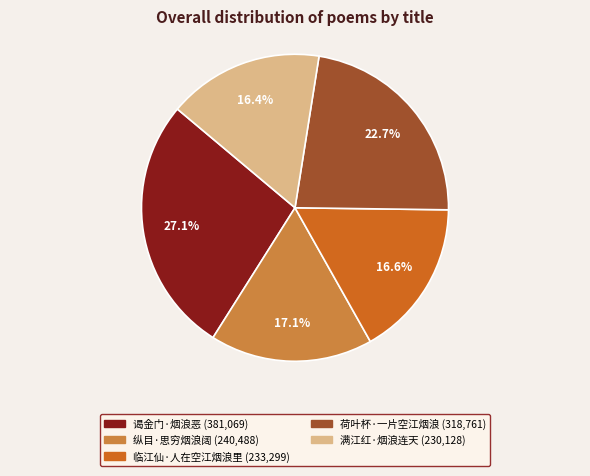

Is the sum of 纵目·思穷烟浪阔 and 荷叶杯·一片空江烟浪 greater than half?

No